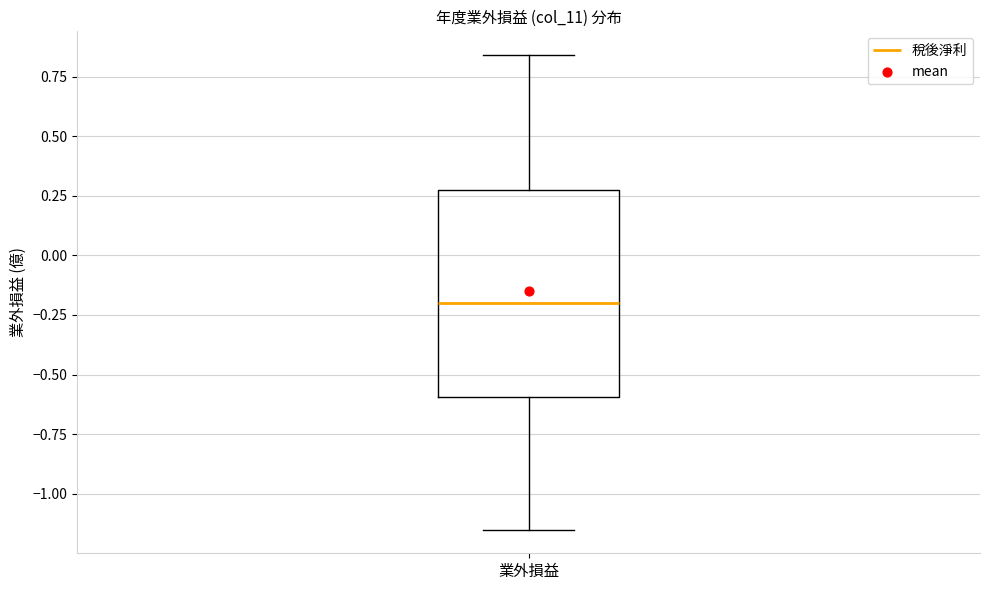

Where does the median line of the box for 業外損益 sit on the y-axis? The values are not printed on the chart, so give them approximately, as read against the axis.

-0.20